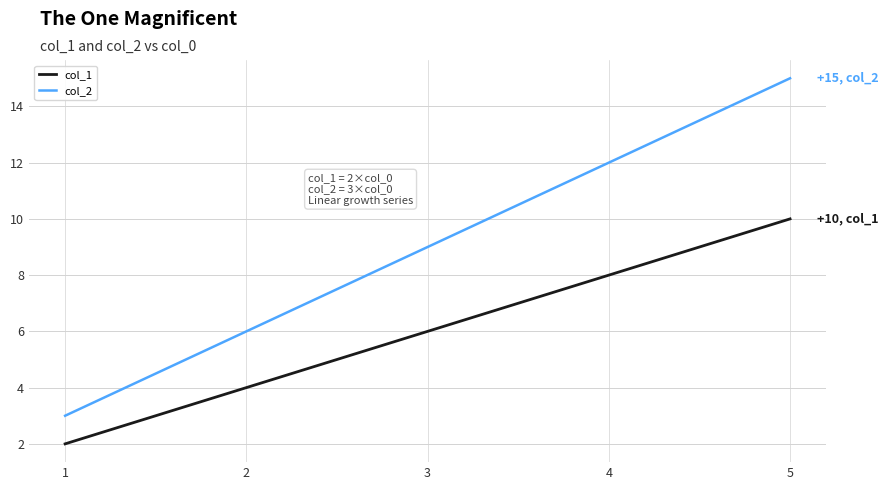

The value of col_2 at 2 is 8. True or false?

False